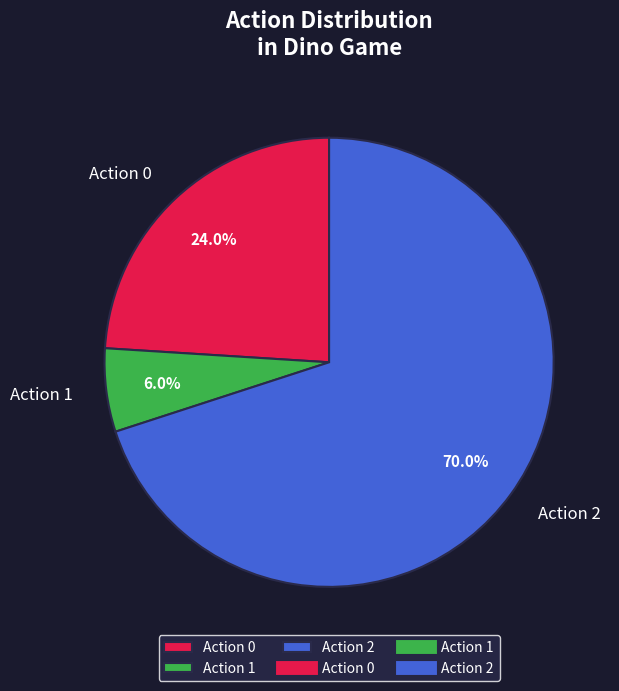

Does Action 1 represent more than half of the total?

No